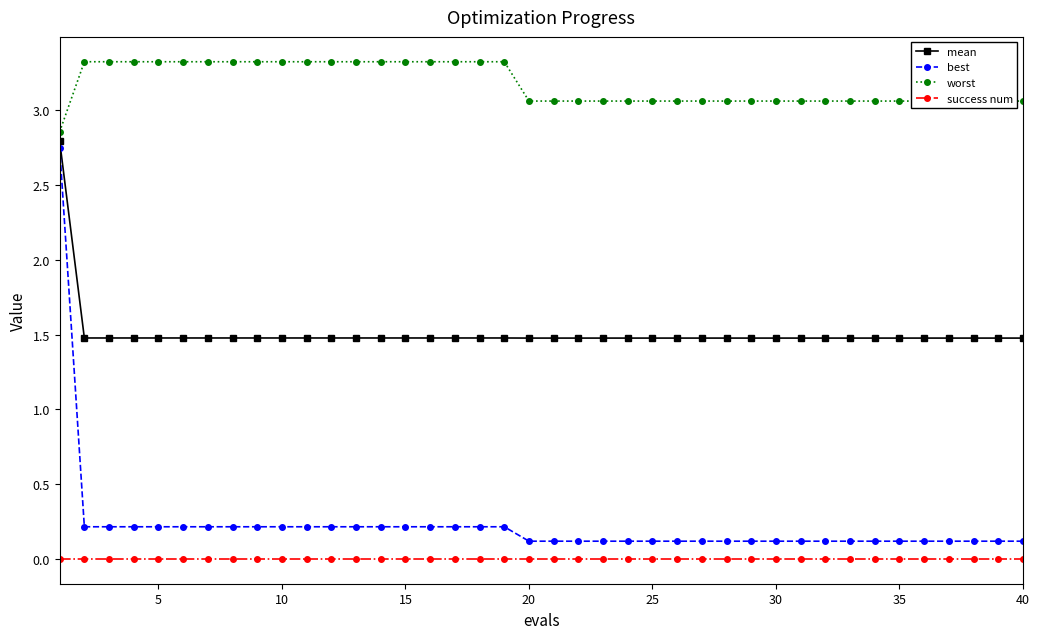

Which series has the largest total across all categories?

worst